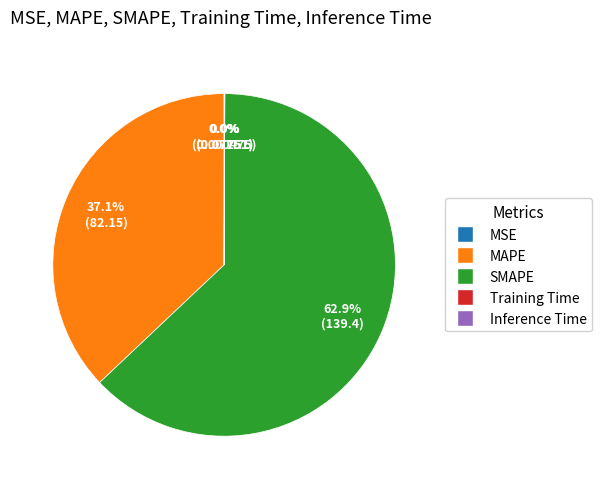

Which category has the biggest portion of the pie?

SMAPE